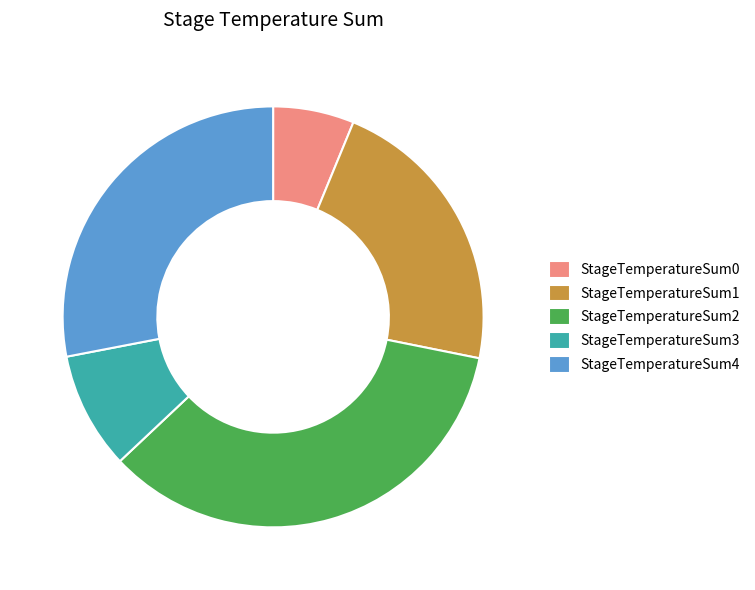

The StageTemperatureSum2 slice represents 35% of the pie. True or false?

True